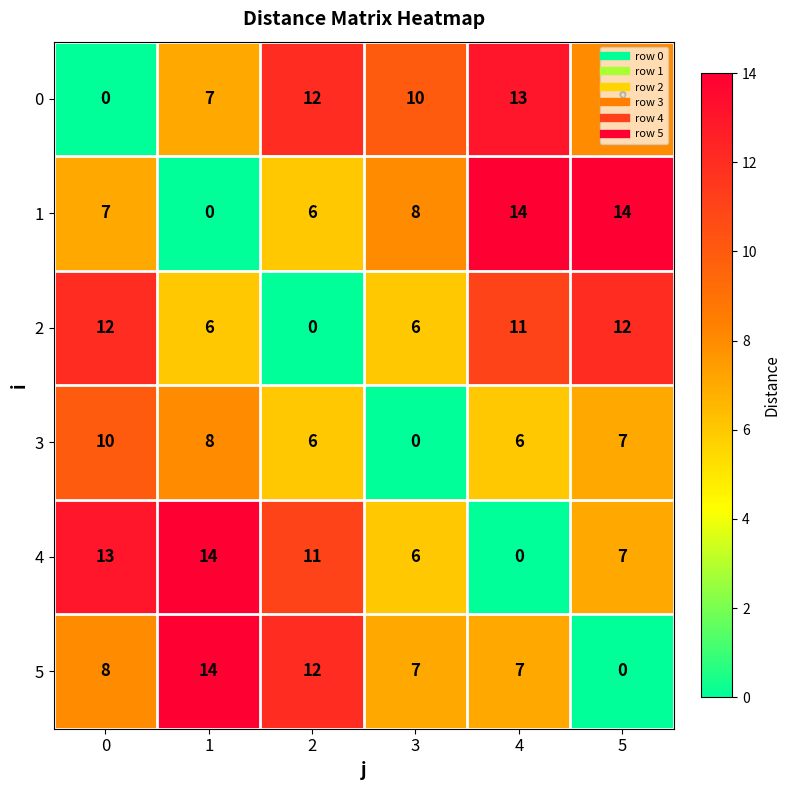

Which series has the largest total across all categories?

4